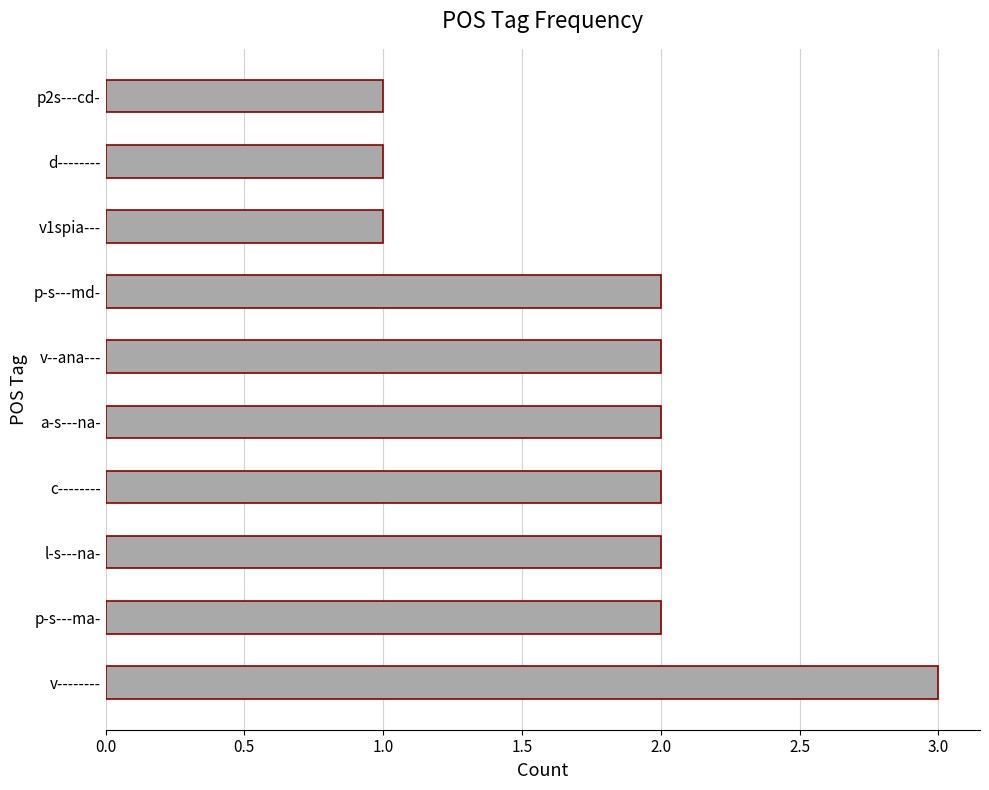

What is the sum of all values?

18